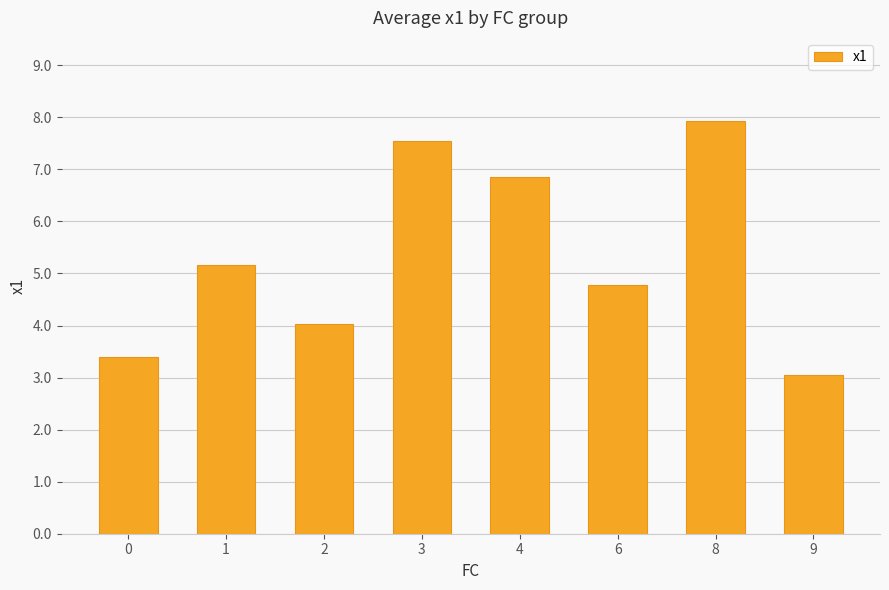

Does the chart contain stacked bars?

No